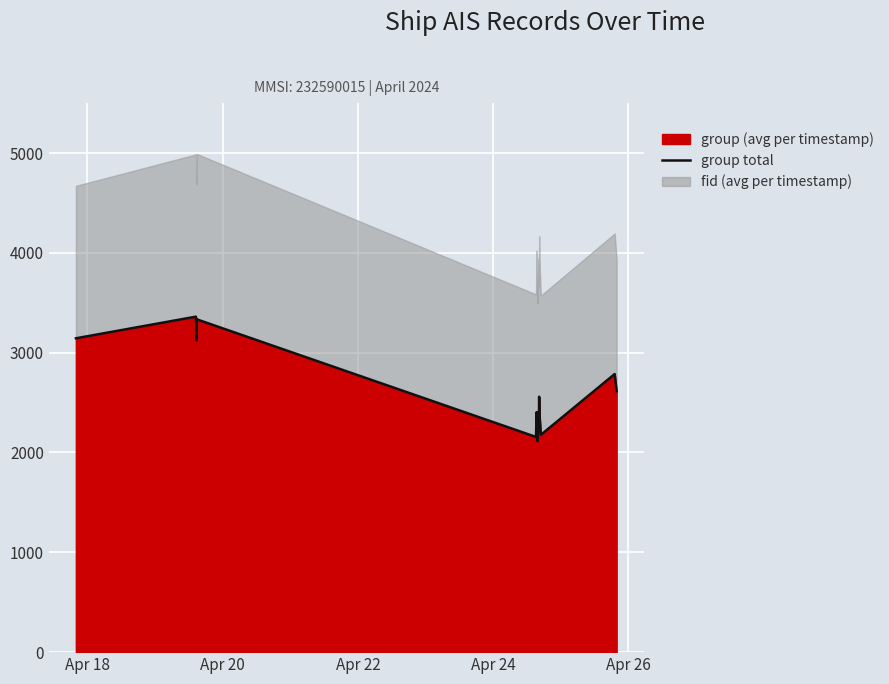

Count the number of categories in the chart.

18